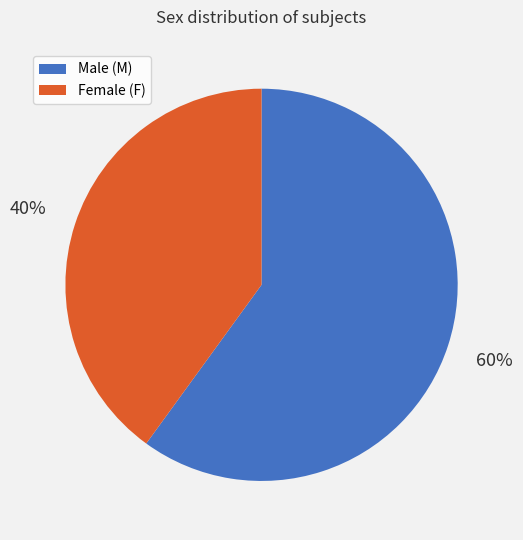

Is there any slice that represents more than half of the pie?

Yes